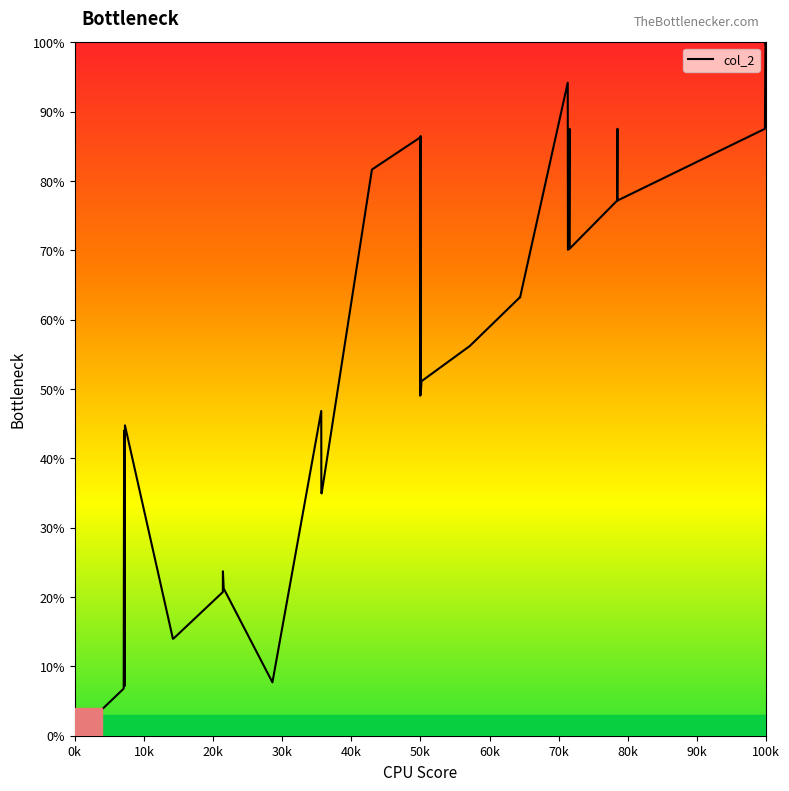

What is the greatest value displayed?

100.0